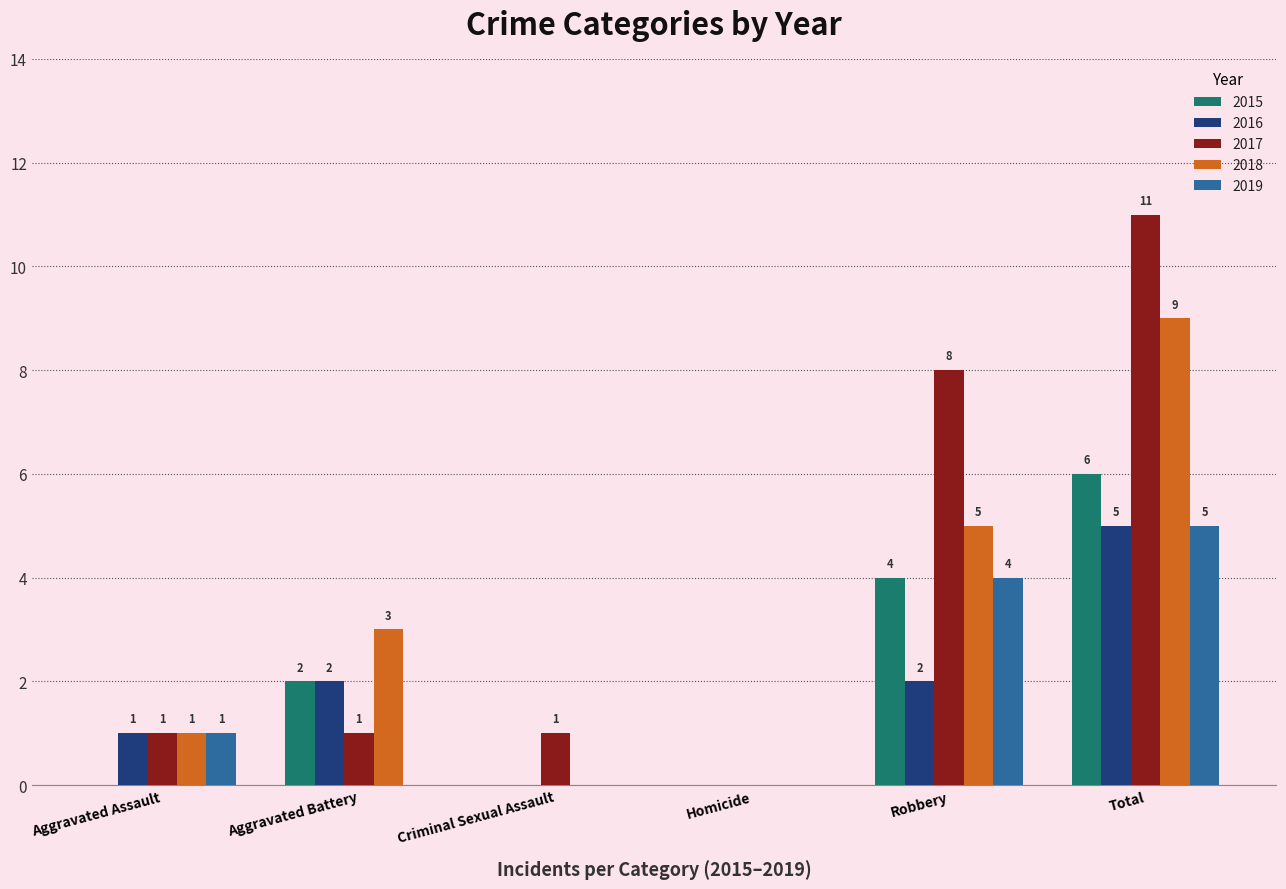

Which label corresponds to the largest value in the chart?

Total